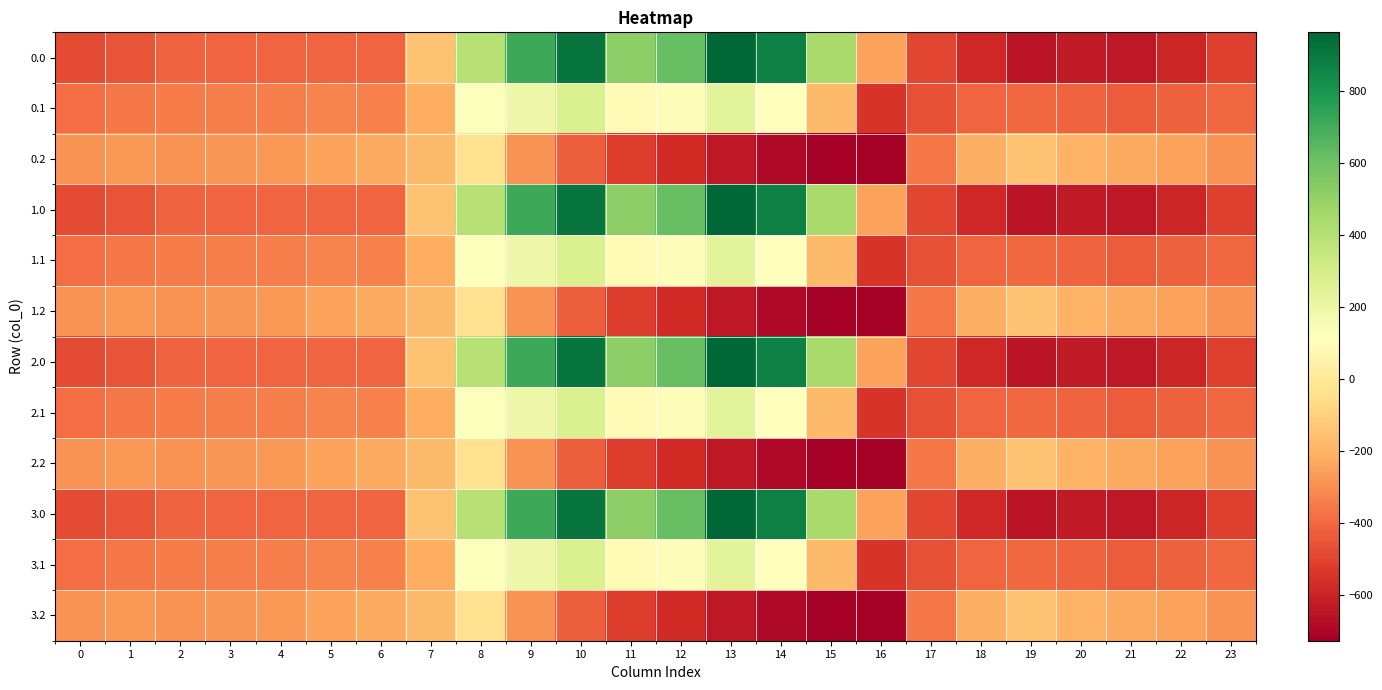

Reading right to left, extract all data points from this chart.

0.0: 23=-511.3	22=-592.3	21=-638.4	20=-629.9	19=-649.2	18=-586.7	17=-494.8	16=-250.9	15=443.0	14=870.3	13=962.7	12=619.4	11=516.0	10=916.2	9=716.9	8=395.3	7=-150.1	6=-408.0	5=-403.8	4=-404.9	3=-404.4	2=-410.3	1=-449.5	0=-482.0
0.1: 23=-399.4	22=-419.9	21=-432.4	20=-414.5	19=-400.2	18=-405.4	17=-466.6	16=-547.3	15=-173.1	14=113.7	13=241.5	12=134.6	11=87.0	10=274.1	9=191.1	8=125.2	7=-217.1	6=-332.2	5=-325.7	4=-339.6	3=-342.7	2=-347.9	1=-361.1	0=-384.6
0.2: 23=-287.5	22=-247.4	21=-226.4	20=-199.2	19=-151.0	18=-210.0	17=-362.4	16=-726.6	15=-725.8	14=-687.4	13=-640.4	12=-571.2	11=-520.6	10=-423.5	9=-288.5	8=-35.3	7=-176.6	6=-228.8	5=-245.0	4=-274.4	3=-281.0	2=-285.5	1=-272.7	0=-287.1
1.0: 23=-511.3	22=-592.3	21=-638.4	20=-629.9	19=-649.2	18=-586.7	17=-494.8	16=-250.9	15=443.0	14=870.3	13=962.7	12=619.4	11=516.0	10=916.2	9=716.9	8=395.3	7=-150.1	6=-408.0	5=-403.8	4=-404.9	3=-404.4	2=-410.3	1=-449.5	0=-482.0
1.1: 23=-399.4	22=-419.9	21=-432.4	20=-414.5	19=-400.2	18=-405.4	17=-466.6	16=-547.3	15=-173.1	14=113.7	13=241.5	12=134.6	11=87.0	10=274.1	9=191.1	8=125.2	7=-217.1	6=-332.2	5=-325.7	4=-339.6	3=-342.7	2=-347.9	1=-361.1	0=-384.6
1.2: 23=-287.5	22=-247.4	21=-226.4	20=-199.2	19=-151.0	18=-210.0	17=-362.4	16=-726.6	15=-725.8	14=-687.4	13=-640.4	12=-571.2	11=-520.6	10=-423.5	9=-288.5	8=-35.3	7=-176.6	6=-228.8	5=-245.0	4=-274.4	3=-281.0	2=-285.5	1=-272.7	0=-287.1
2.0: 23=-511.3	22=-592.3	21=-638.4	20=-629.9	19=-649.2	18=-586.7	17=-494.8	16=-250.9	15=443.0	14=870.3	13=962.7	12=619.4	11=516.0	10=916.2	9=716.9	8=395.3	7=-150.1	6=-408.0	5=-403.8	4=-404.9	3=-404.4	2=-410.3	1=-449.5	0=-482.0
2.1: 23=-399.4	22=-419.9	21=-432.4	20=-414.5	19=-400.2	18=-405.4	17=-466.6	16=-547.3	15=-173.1	14=113.7	13=241.5	12=134.6	11=87.0	10=274.1	9=191.1	8=125.2	7=-217.1	6=-332.2	5=-325.7	4=-339.6	3=-342.7	2=-347.9	1=-361.1	0=-384.6
2.2: 23=-287.5	22=-247.4	21=-226.4	20=-199.2	19=-151.0	18=-210.0	17=-362.4	16=-726.6	15=-725.8	14=-687.4	13=-640.4	12=-571.2	11=-520.6	10=-423.5	9=-288.5	8=-35.3	7=-176.6	6=-228.8	5=-245.0	4=-274.4	3=-281.0	2=-285.5	1=-272.7	0=-287.1
3.0: 23=-511.3	22=-592.3	21=-638.4	20=-629.9	19=-649.2	18=-586.7	17=-494.8	16=-250.9	15=443.0	14=870.3	13=962.7	12=619.4	11=516.0	10=916.2	9=716.9	8=395.3	7=-150.1	6=-408.0	5=-403.8	4=-404.9	3=-404.4	2=-410.3	1=-449.5	0=-482.0
3.1: 23=-399.4	22=-419.9	21=-432.4	20=-414.5	19=-400.2	18=-405.4	17=-466.6	16=-547.3	15=-173.1	14=113.7	13=241.5	12=134.6	11=87.0	10=274.1	9=191.1	8=125.2	7=-217.1	6=-332.2	5=-325.7	4=-339.6	3=-342.7	2=-347.9	1=-361.1	0=-384.6
3.2: 23=-287.5	22=-247.4	21=-226.4	20=-199.2	19=-151.0	18=-210.0	17=-362.4	16=-726.6	15=-725.8	14=-687.4	13=-640.4	12=-571.2	11=-520.6	10=-423.5	9=-288.5	8=-35.3	7=-176.6	6=-228.8	5=-245.0	4=-274.4	3=-281.0	2=-285.5	1=-272.7	0=-287.1